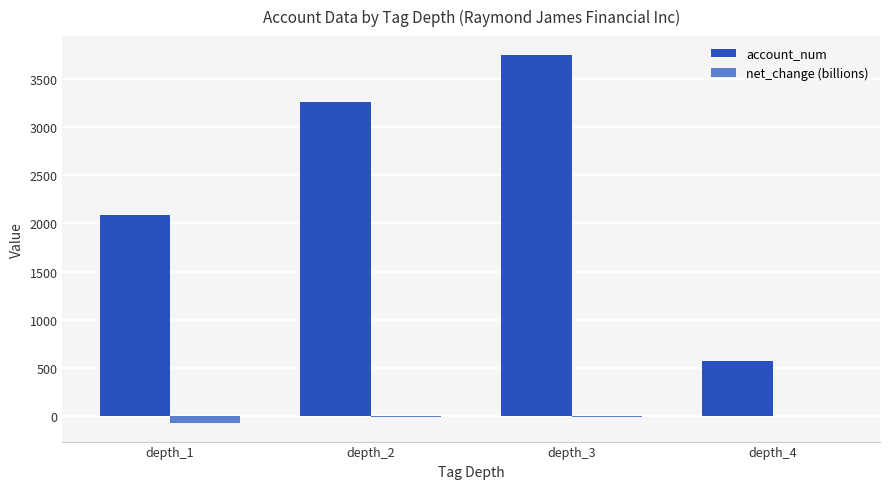

What is the average value of the net_change (billions) series?

-18.4